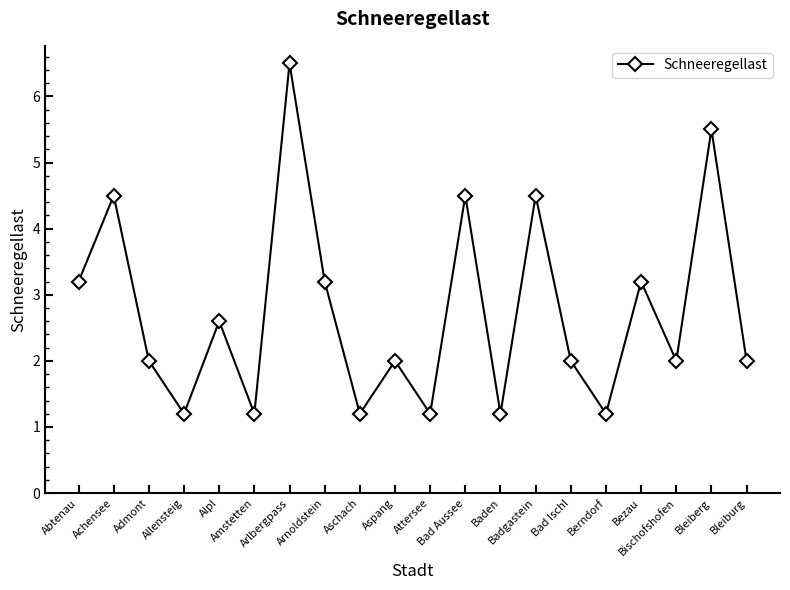

How many interior local valleys (lower than both neighbors) does the data have?

7